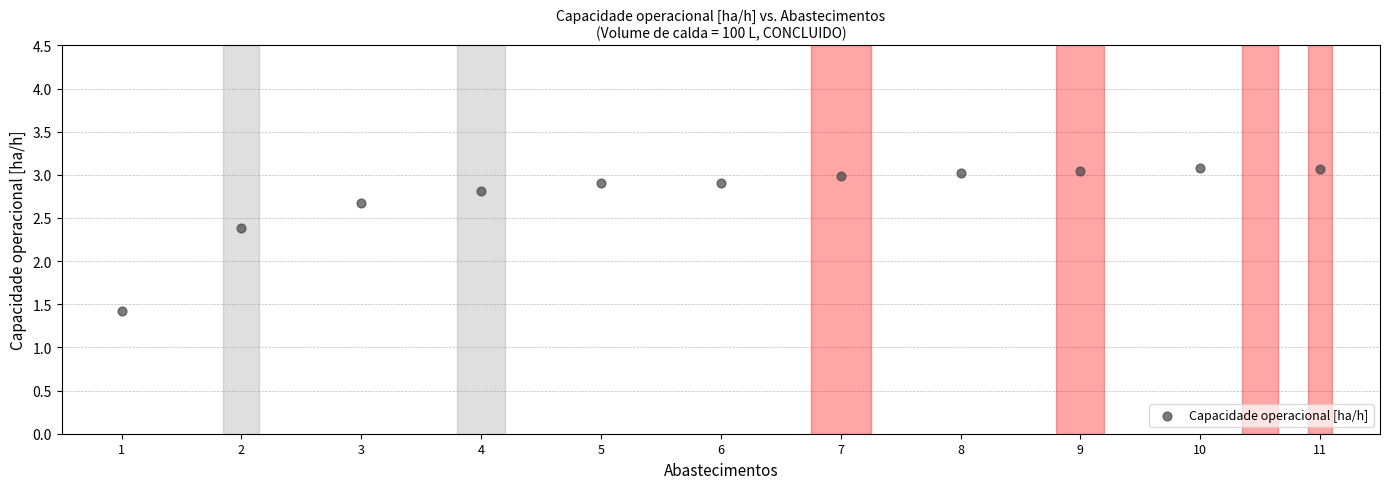

What Y value in the scatter plot is closest to 2?

2.4